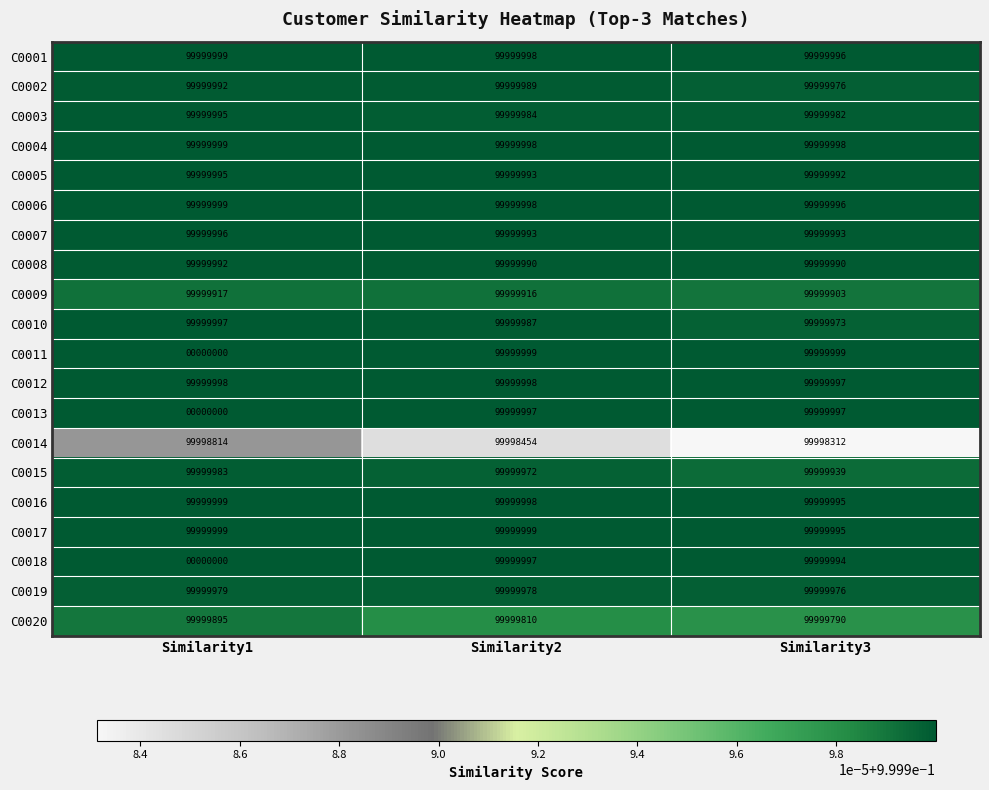

What is the maximum value shown in the chart?

99999999